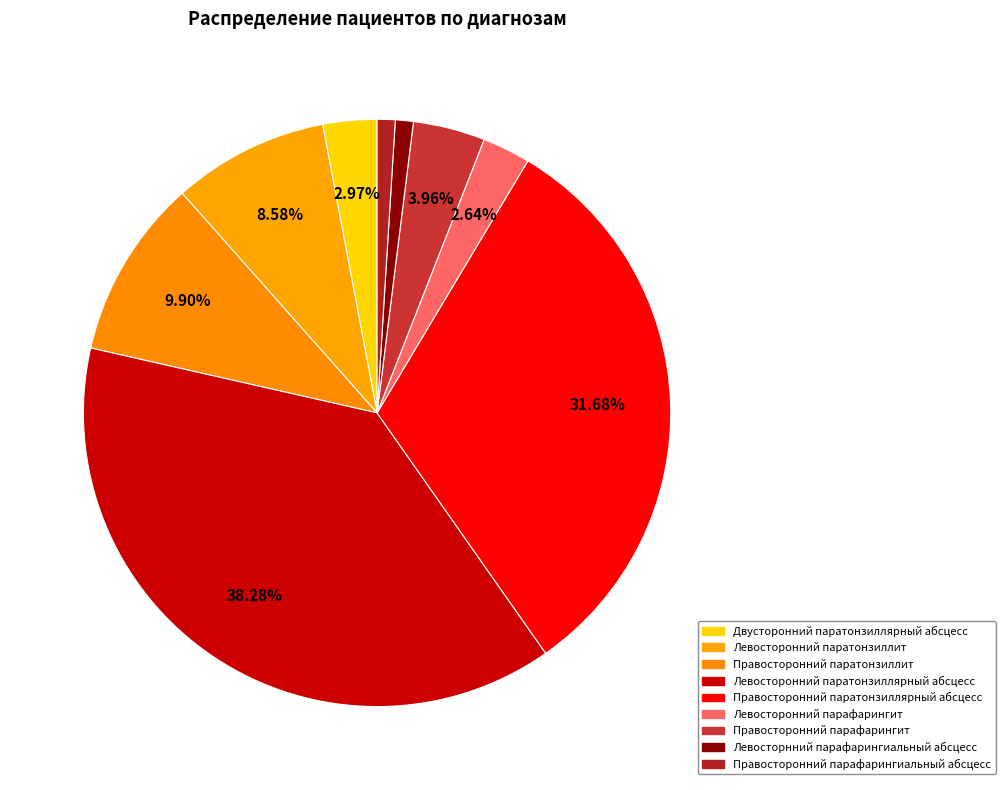

How many slices are in this pie chart?

9